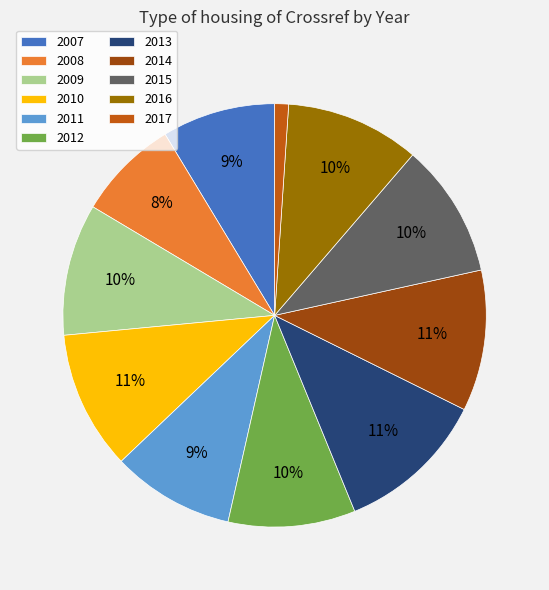

Which slice is the smallest?

2017